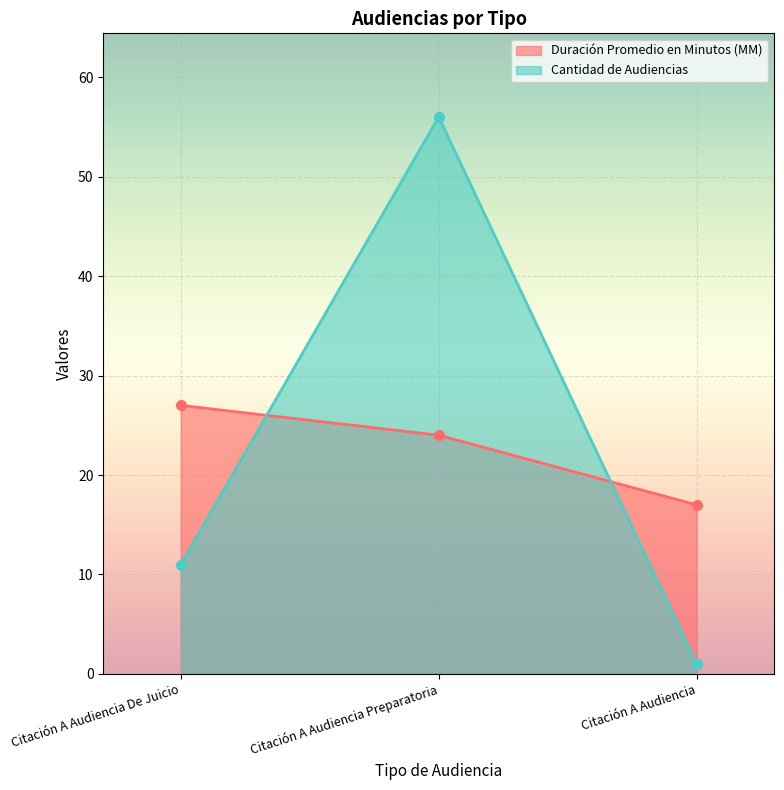

At Citación A Audiencia Preparatoria, list the series in order from smallest to largest.

Duración Promedio en Minutos (MM), Cantidad de Audiencias